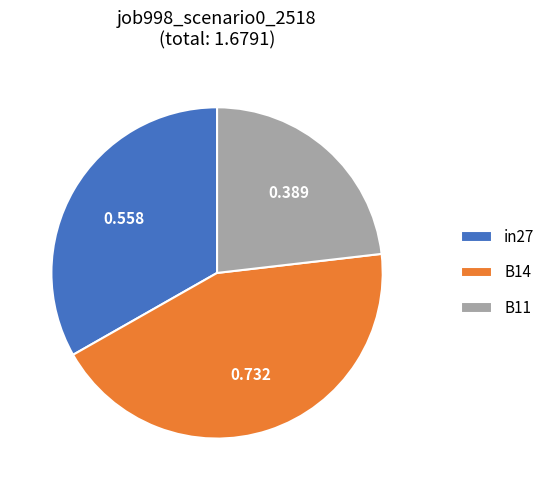

Which slice is the smallest?

B11